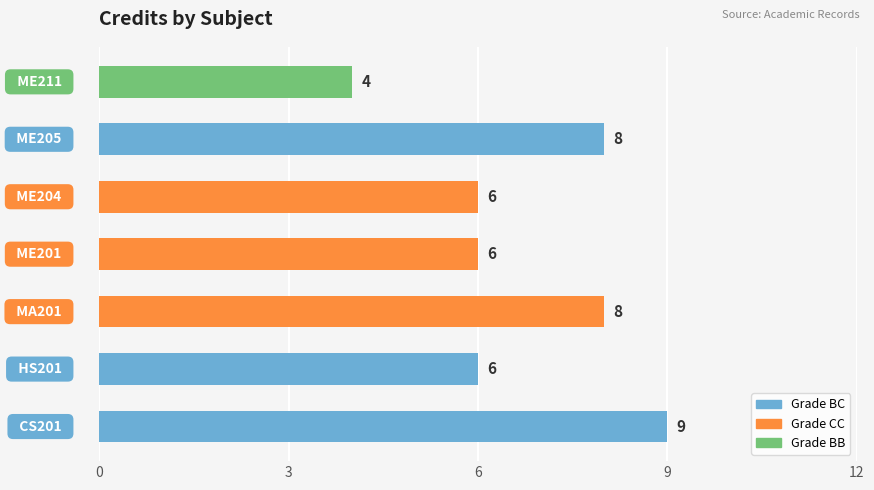

What is the difference between the maximum and minimum values?

5